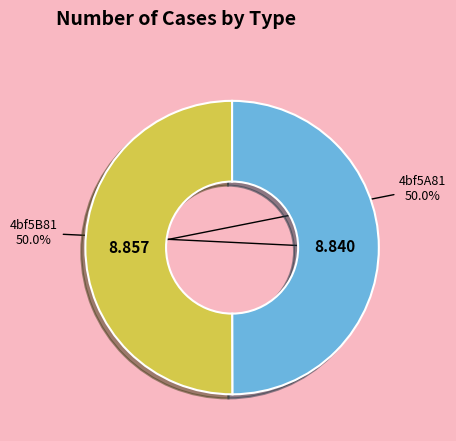

To the nearest percent, what is the average slice percentage?

50%